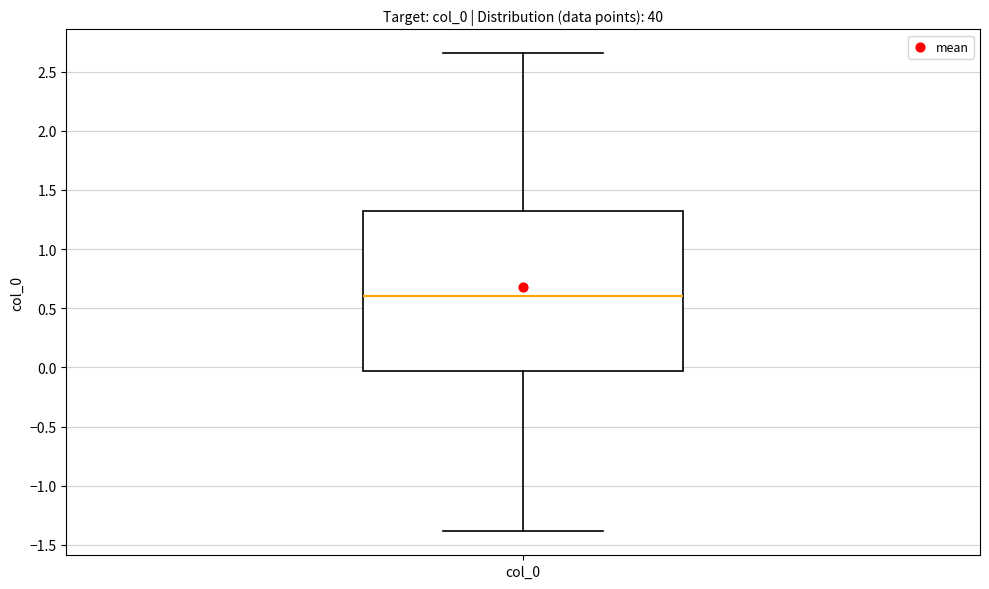

Where does the median line of the box for col_0 sit on the y-axis? The values are not printed on the chart, so give them approximately, as read against the axis.

0.60